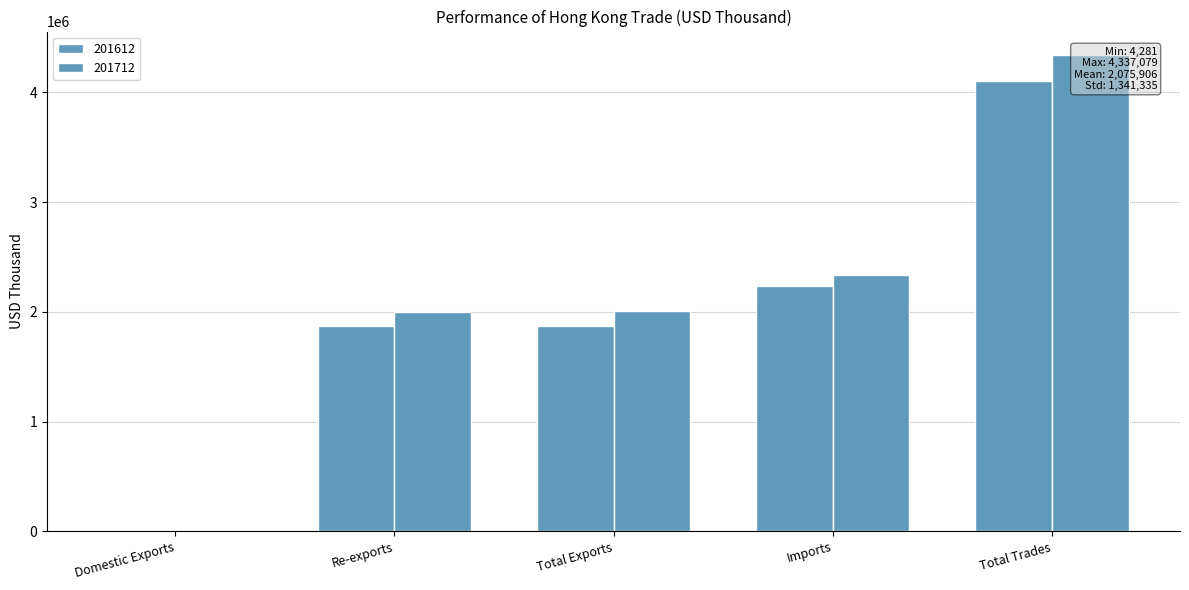

Where is 201612 nearest to the value 2054504?

Imports